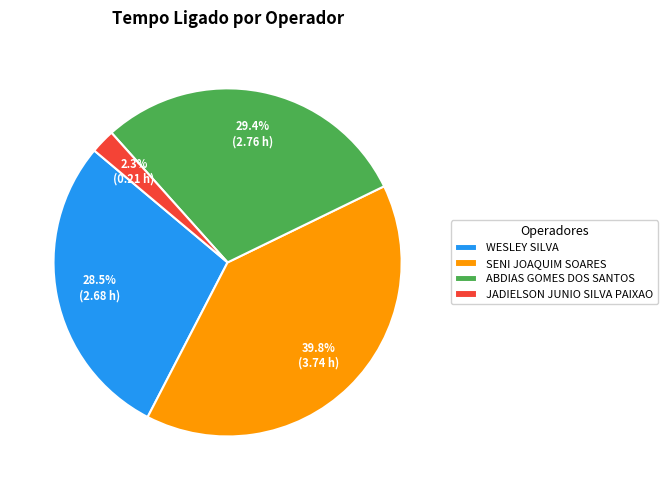

Which category has the biggest portion of the pie?

SENI JOAQUIM SOARES